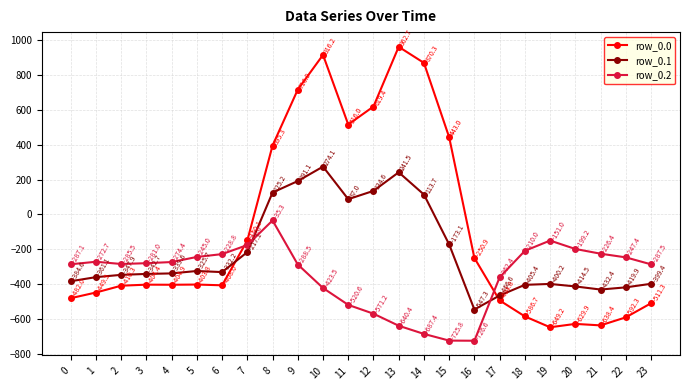

Where is row_0.0 nearest to the value 156?

8